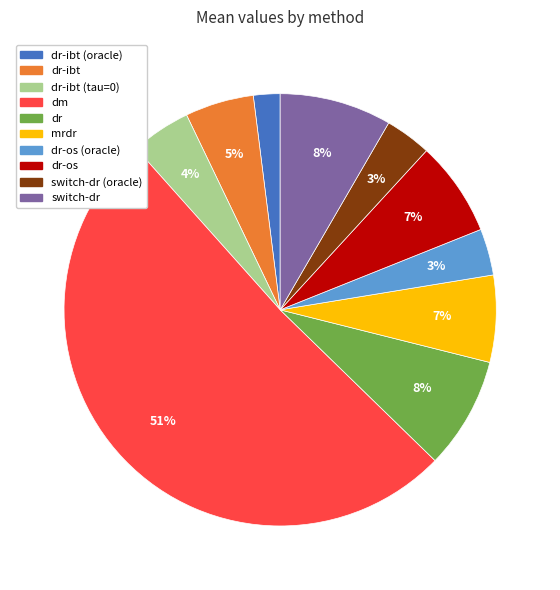

Count the number of slices in the pie.

10